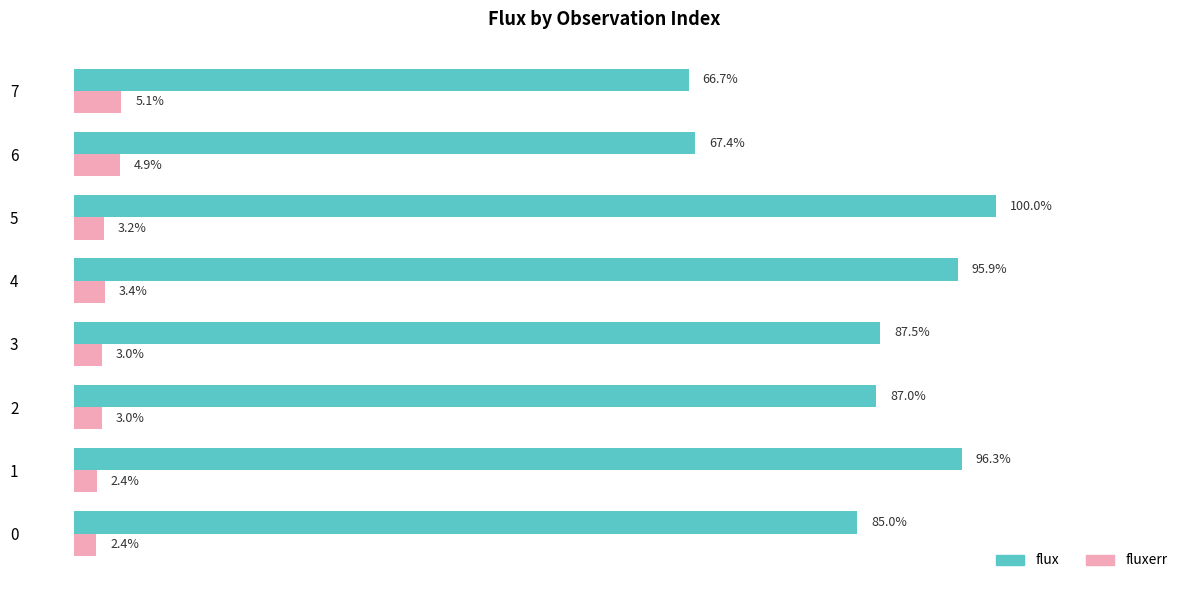

List the series in order of their overall mean, highest first.

flux, fluxerr